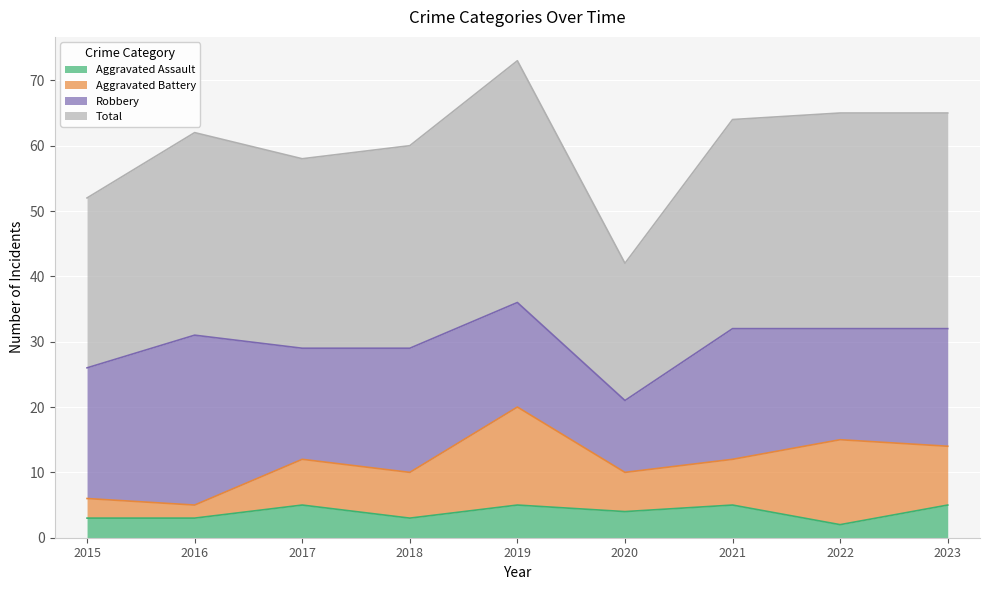

What is the maximum value for Aggravated Assault?

5